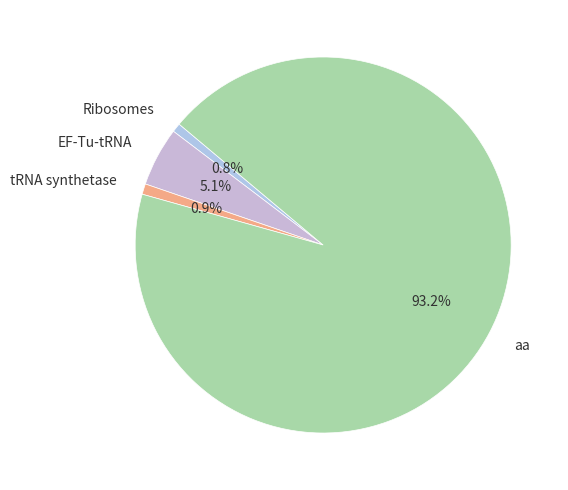

What is the largest slice in the pie chart?

aa